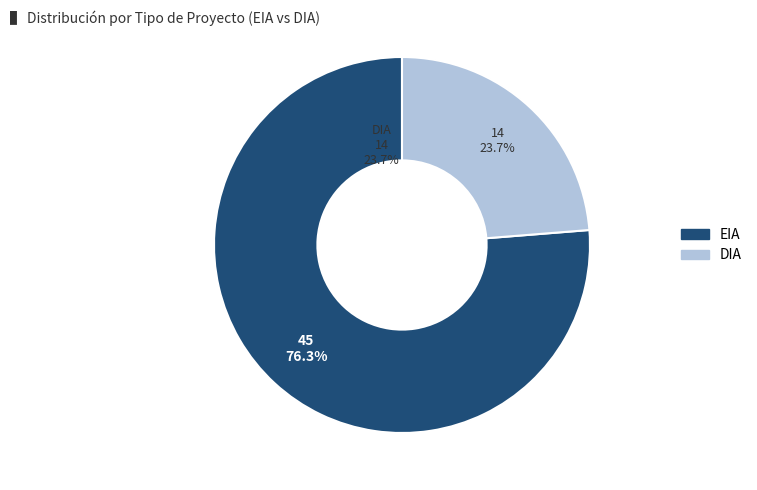

Rank the categories by value from lowest to highest.

DIA, EIA